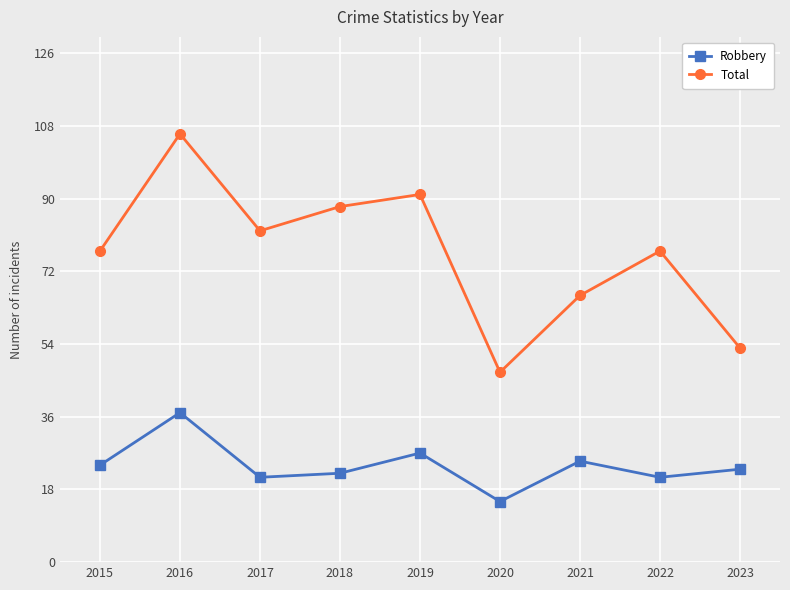

Does the chart have visible grid lines?

Yes